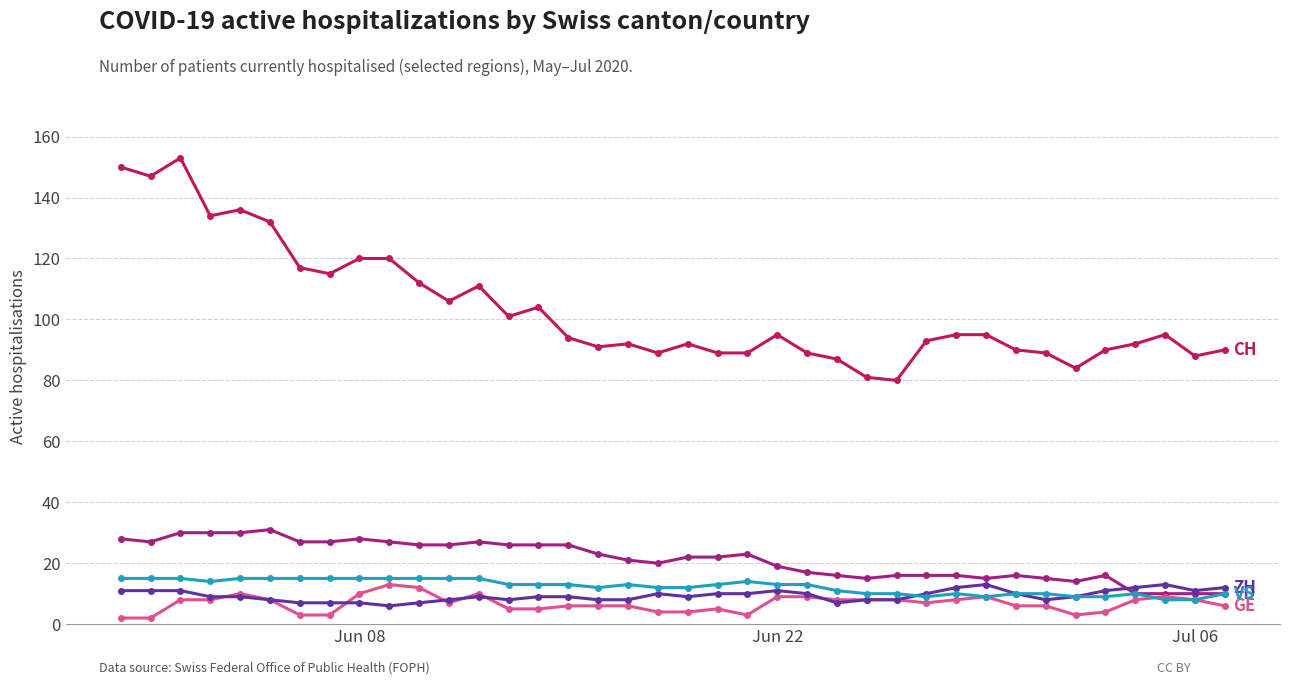

What is the maximum value shown in the chart?

153